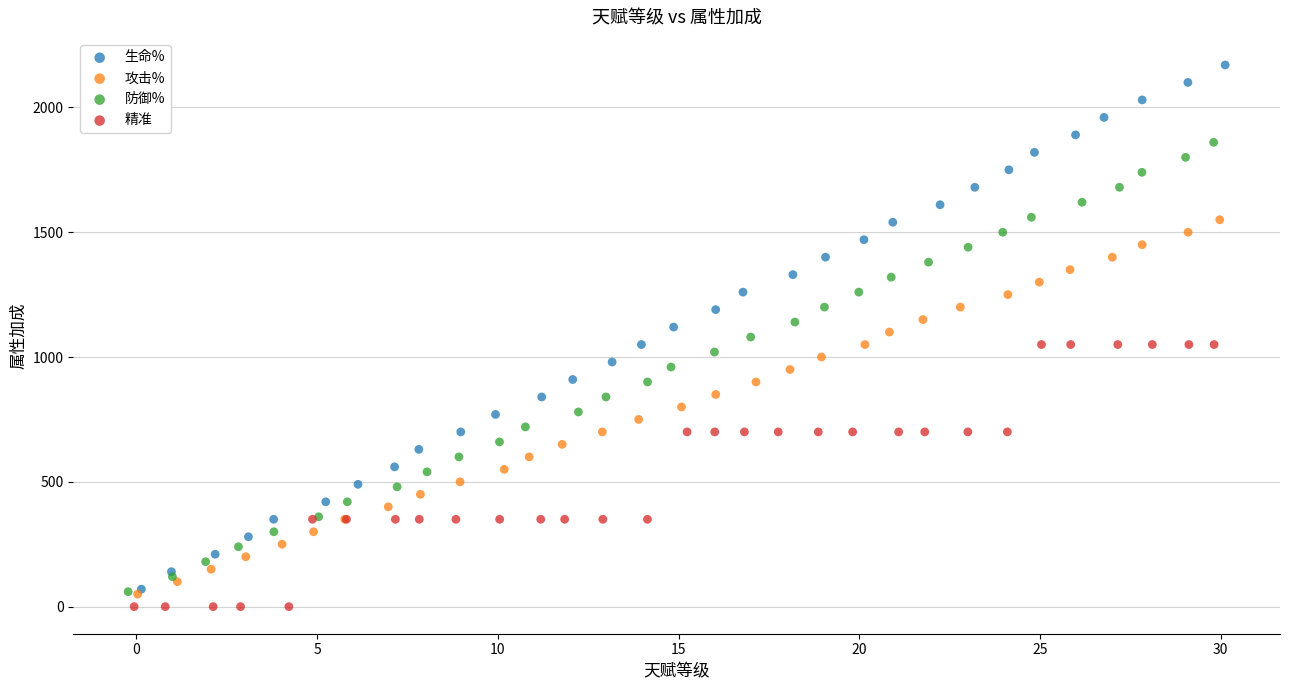

What are all the series names shown in the legend?

生命%, 攻击%, 防御%, 精准